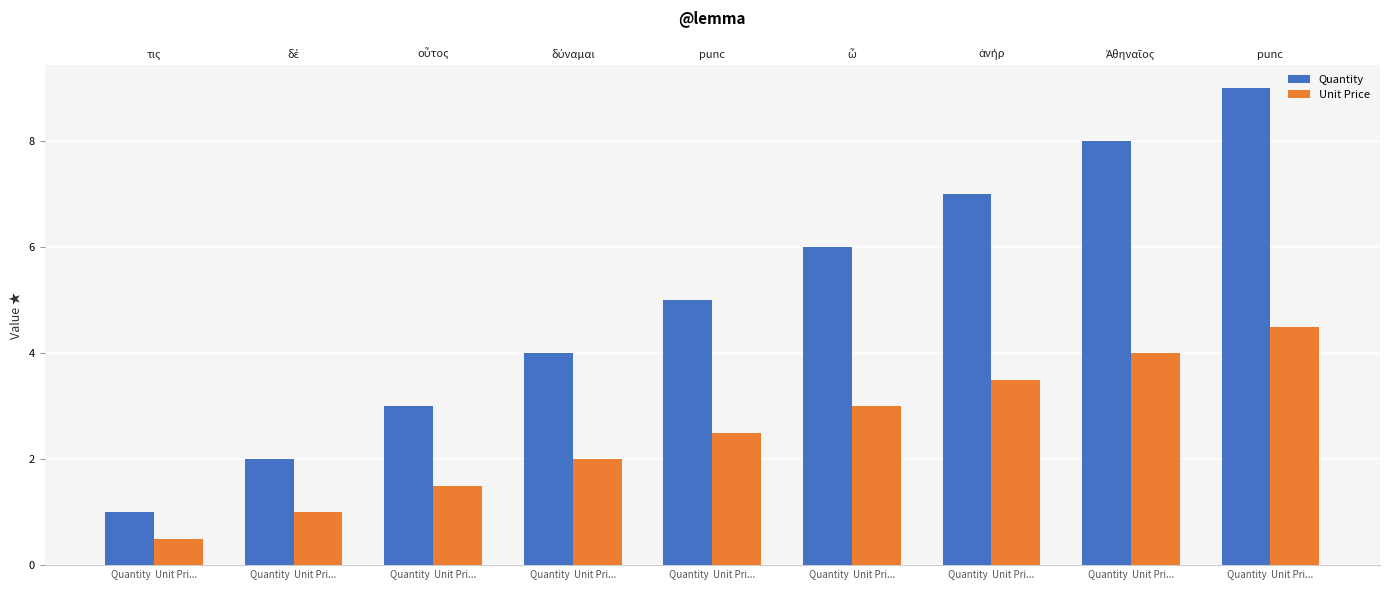

Which category has the lowest value across all series?

Quantity  Unit Pri...